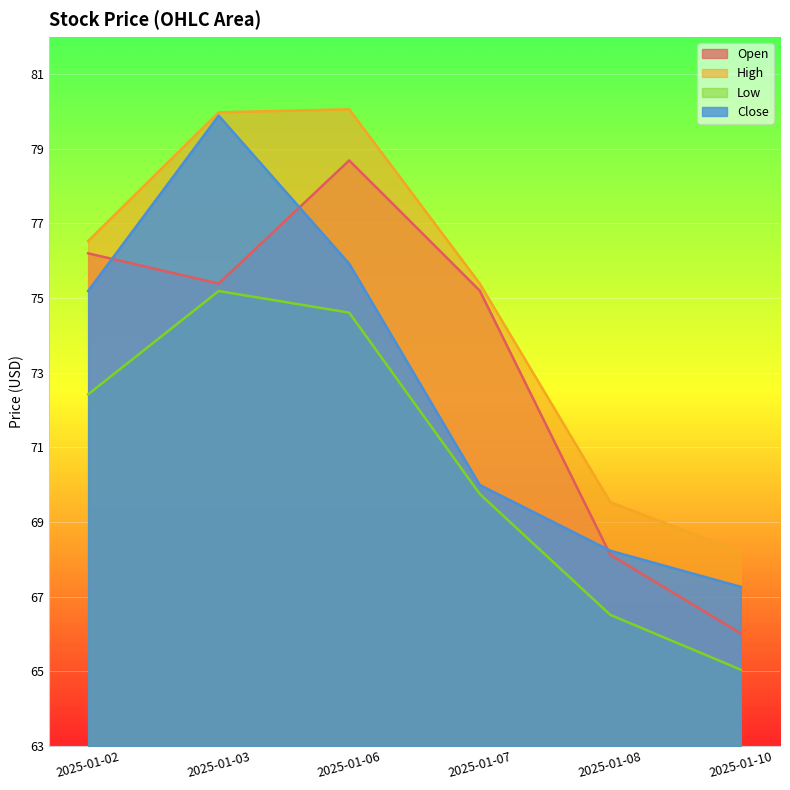

What are all the series names shown in the legend?

Open, High, Low, Close